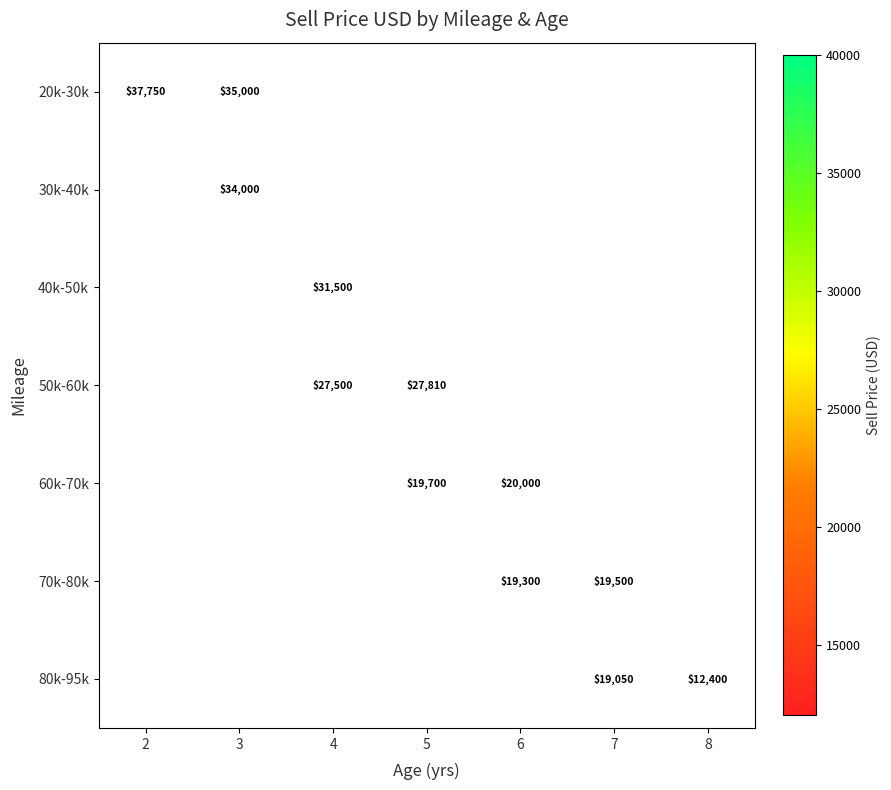

The value of 40k-50k at 4 is 44159. True or false?

False